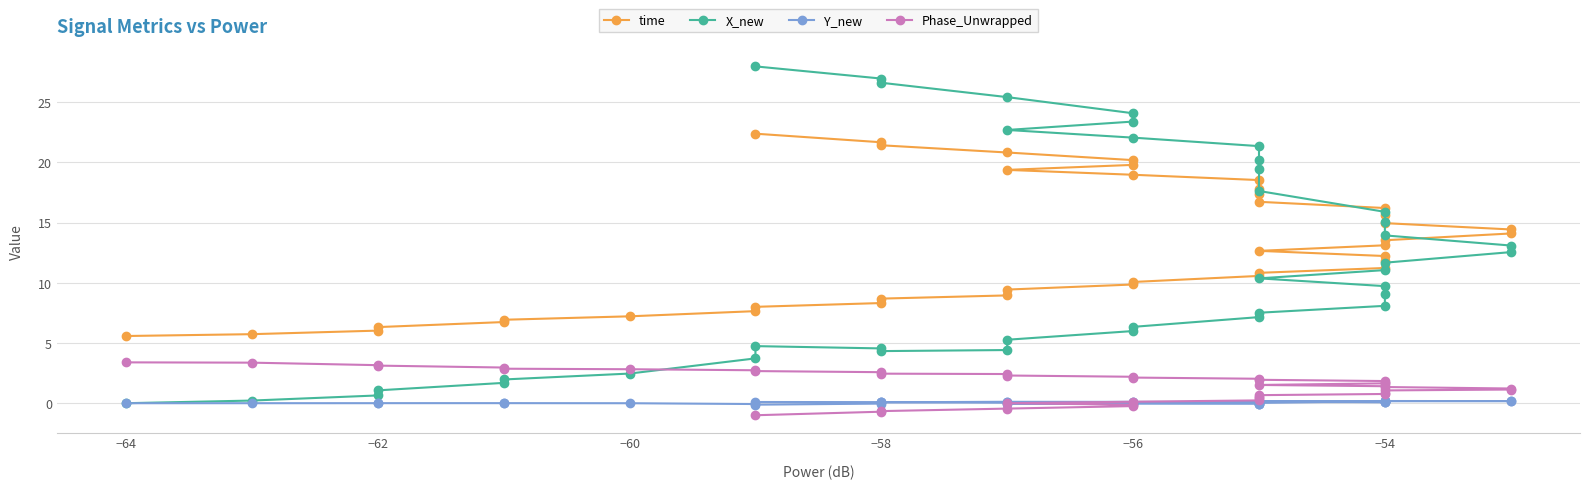

How many values in the time series exceed 12?

21